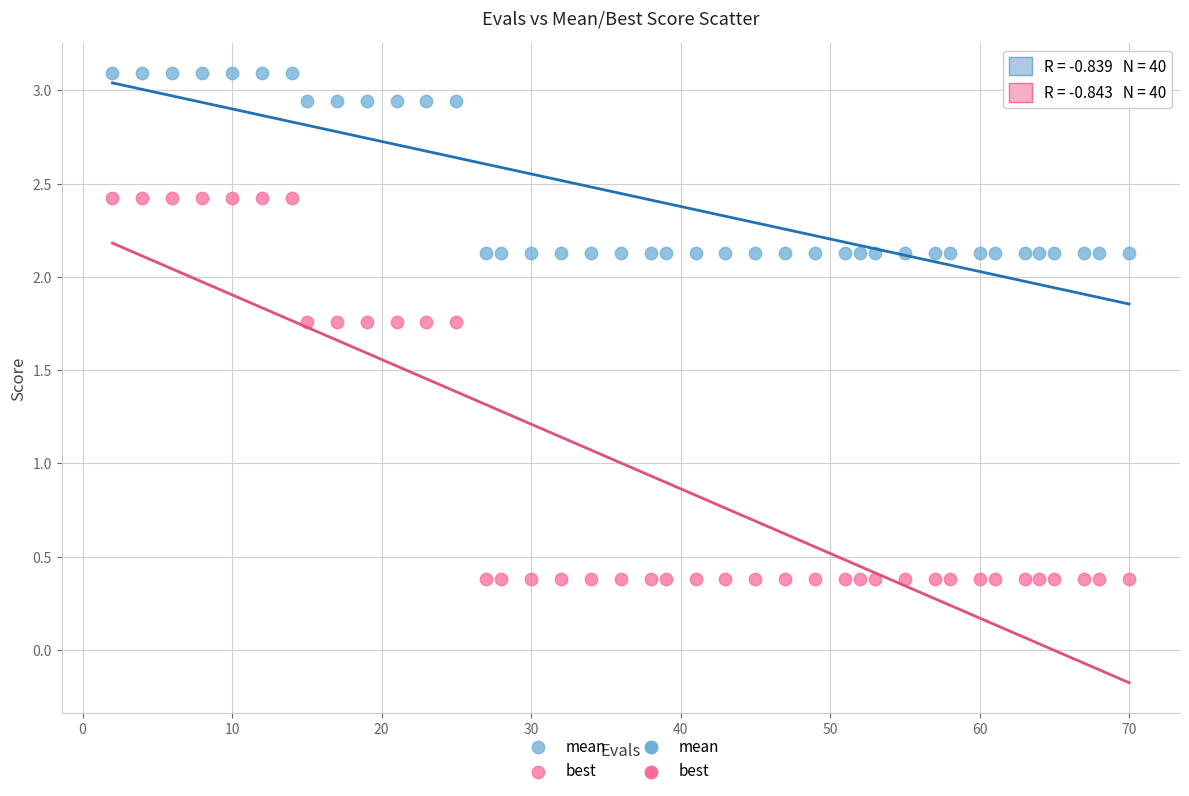

Which series contains the lowest Y value?

best